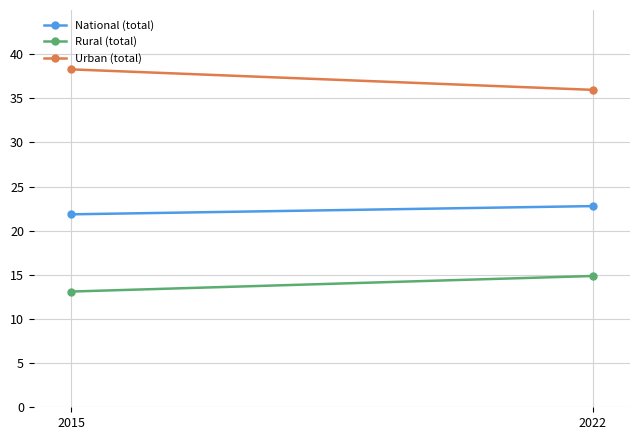

What are all the series names shown in the legend?

National (total), Rural (total), Urban (total)